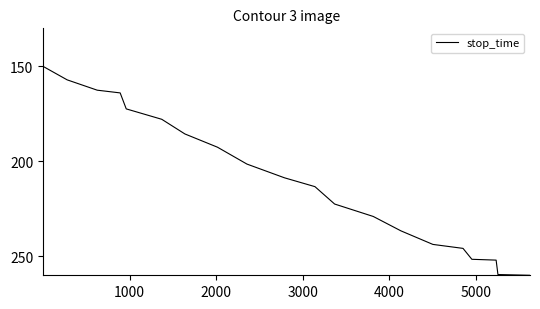

What is the greatest value displayed?

260.0